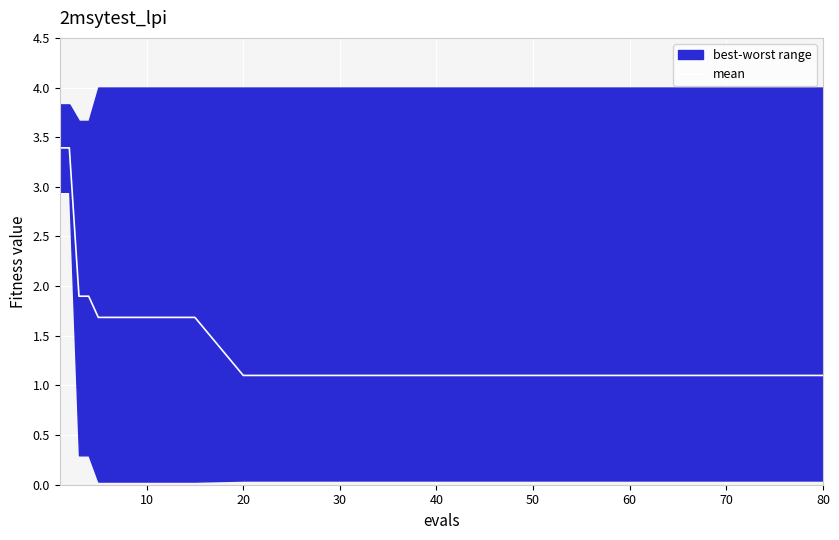

Is it true that mean equals 1.1 at 20?

True